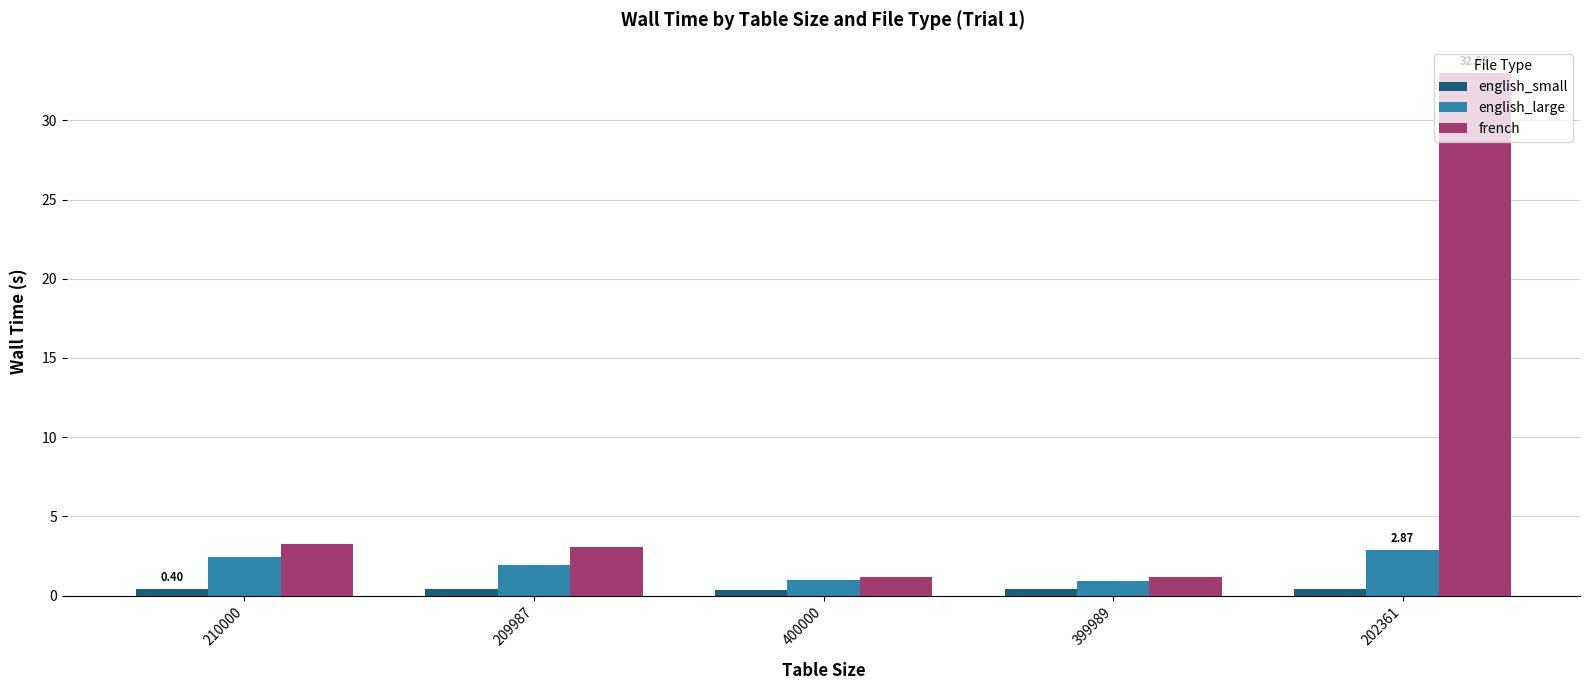

Rank the series by their maximum value, from lowest to highest.

english_small, english_large, french